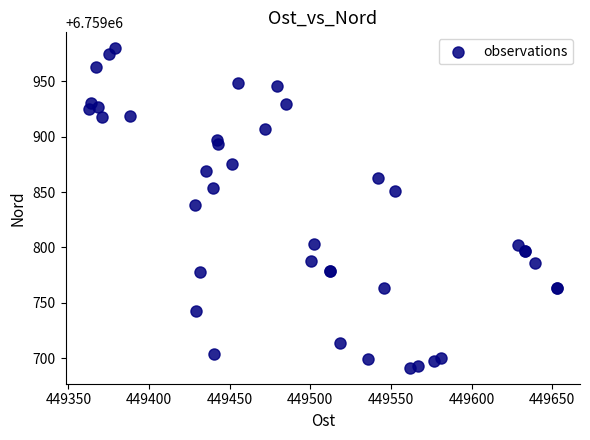

What Y value in the scatter plot is closest to 6759835?

6759838.4